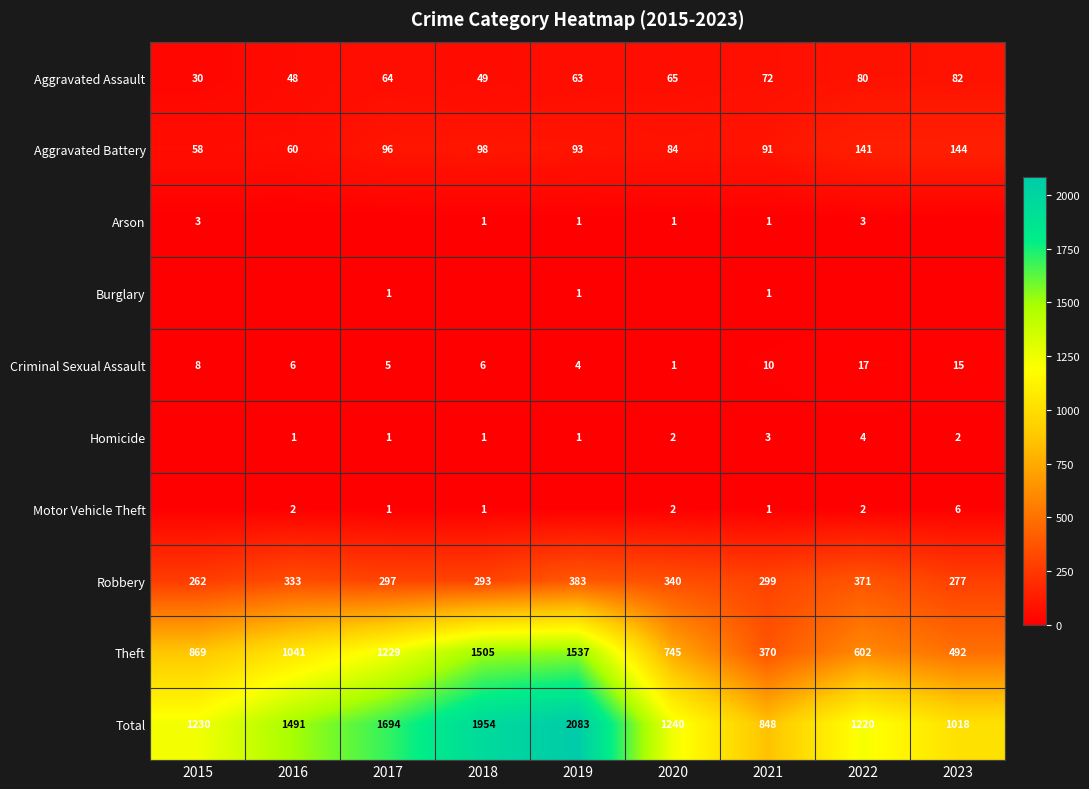

What is the spread (max minus min) of values at 2015?

1230